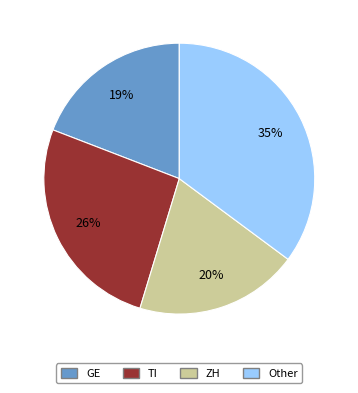

Does any single category account for the majority?

No